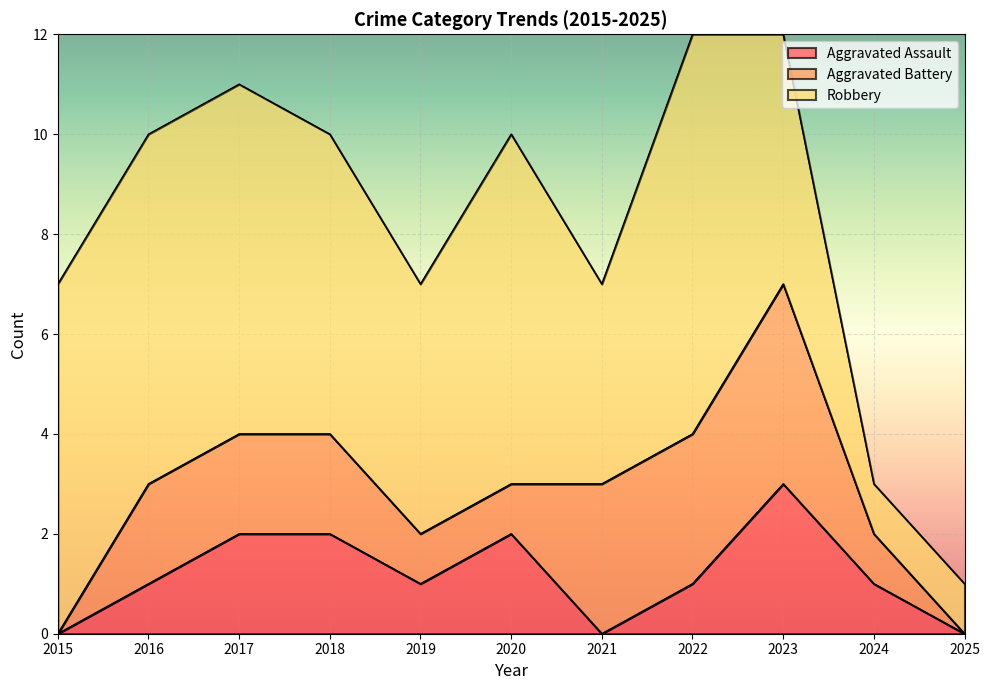

Is it true that Robbery equals 7 at 2023?

False